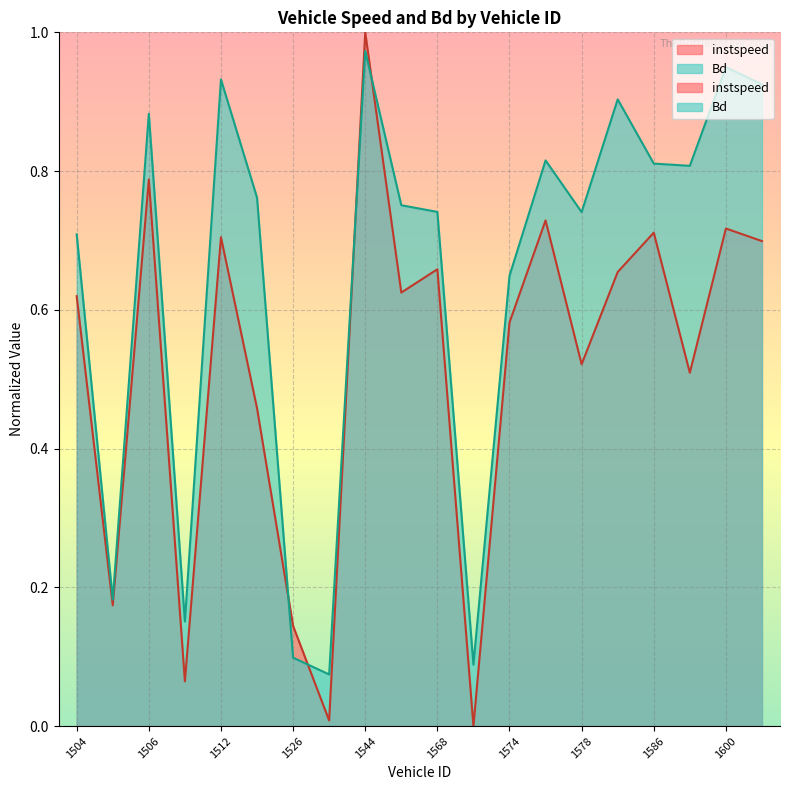

What is the difference between the instspeed values at 1506 and 1516?

0.3